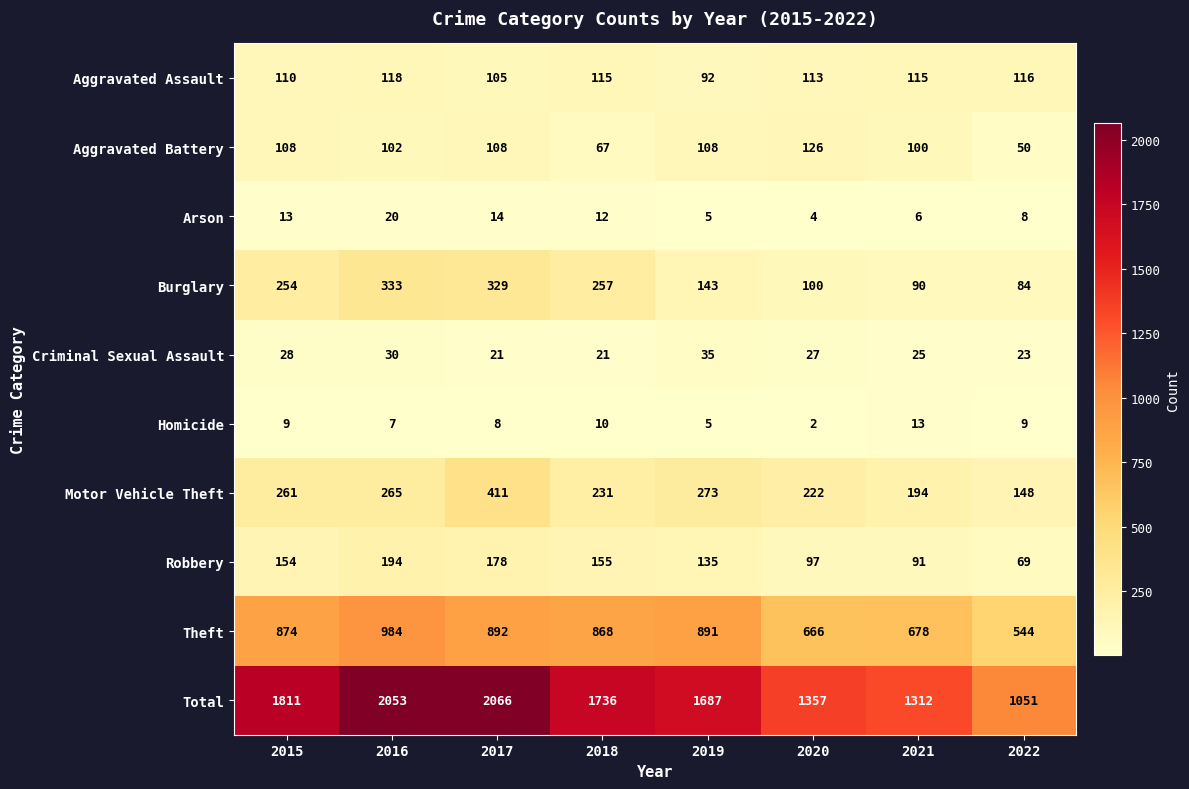

What is the difference between the second highest and second lowest values in the Robbery series?

87